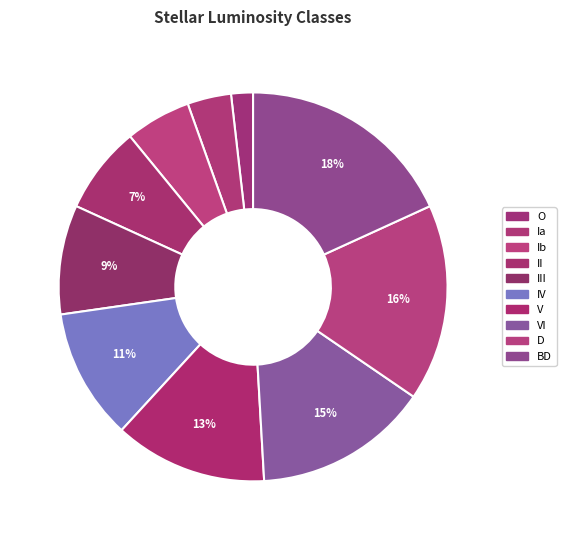

To the nearest percent, what portion does D represent?

16%